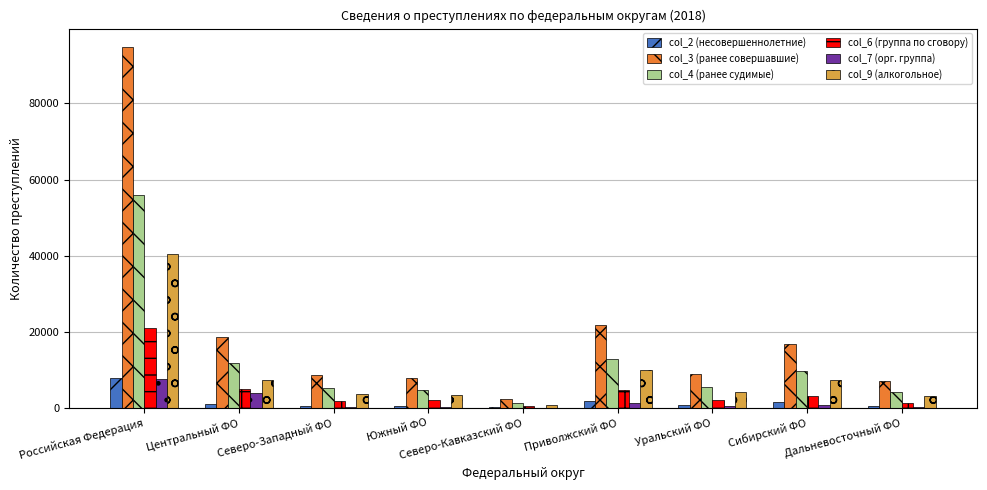

Is it true that col_4 (ранее судимые) equals 12765 at Приволжский ФО?

True